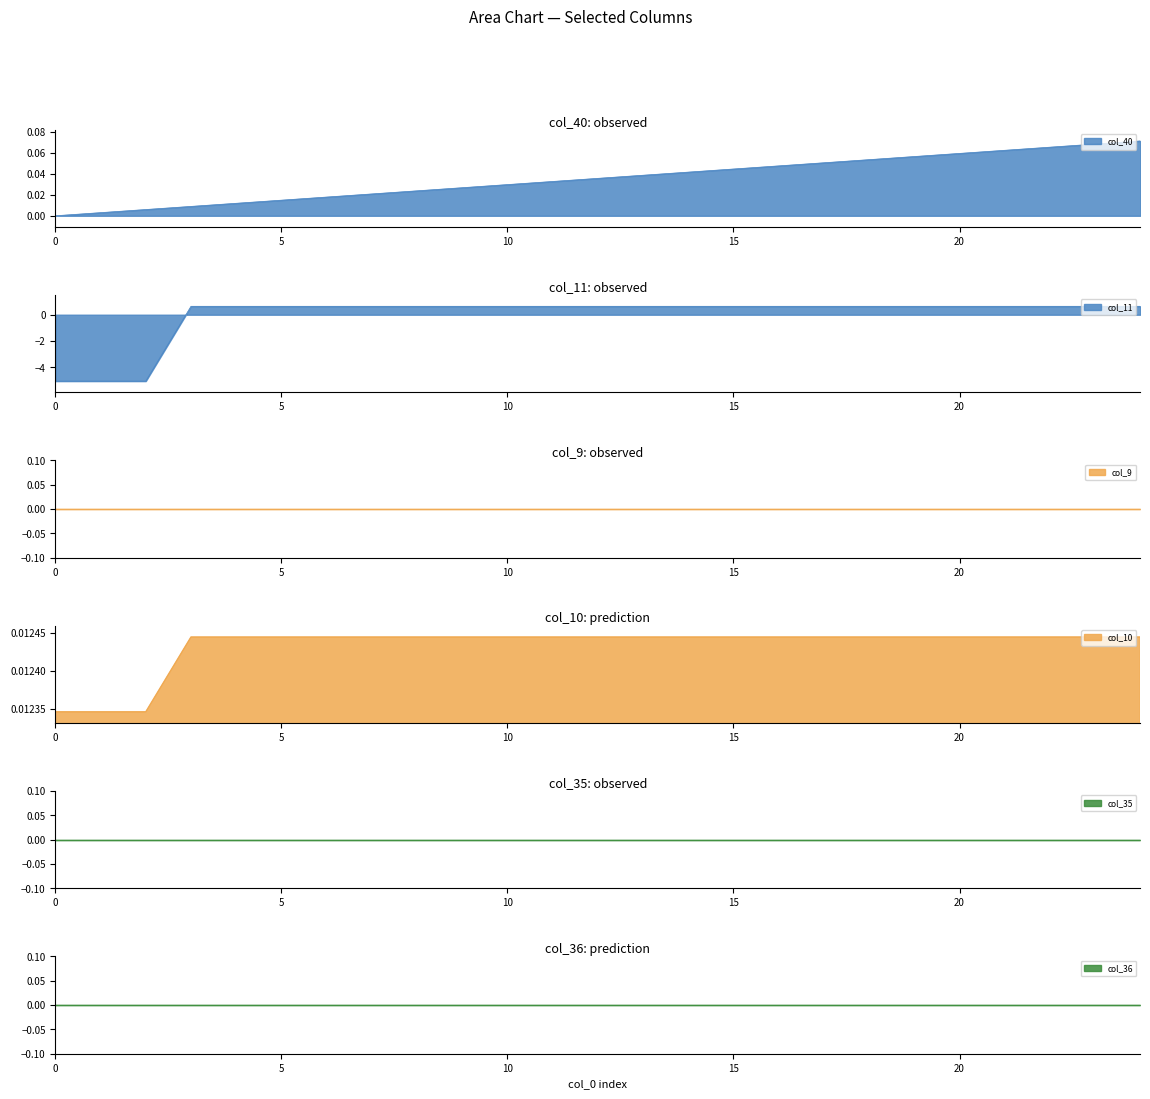

What is the value of the col_11 point at the 3rd from the left?

-5.1